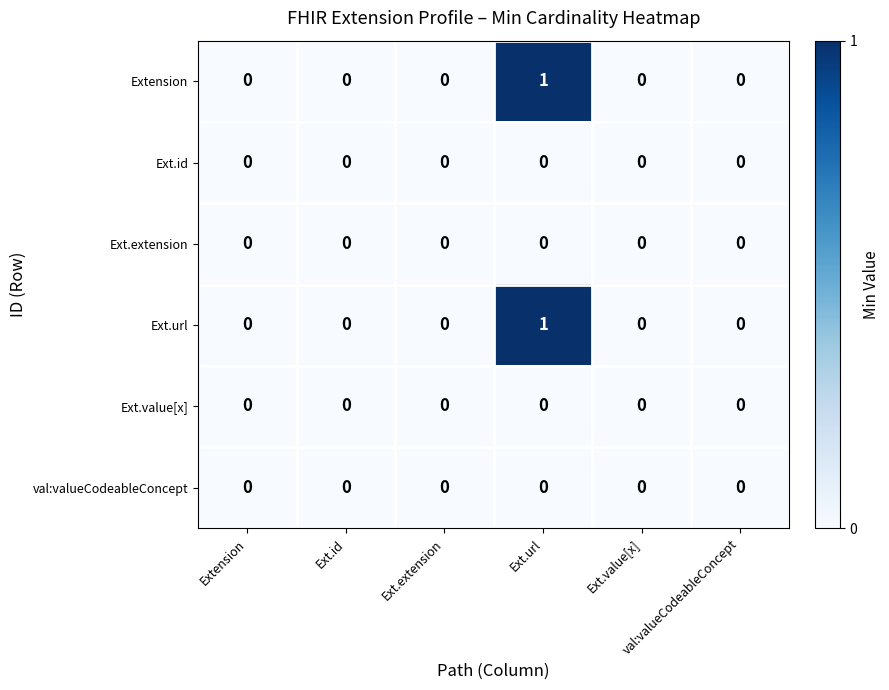

At which category is the sum across all series the highest?

Ext.url